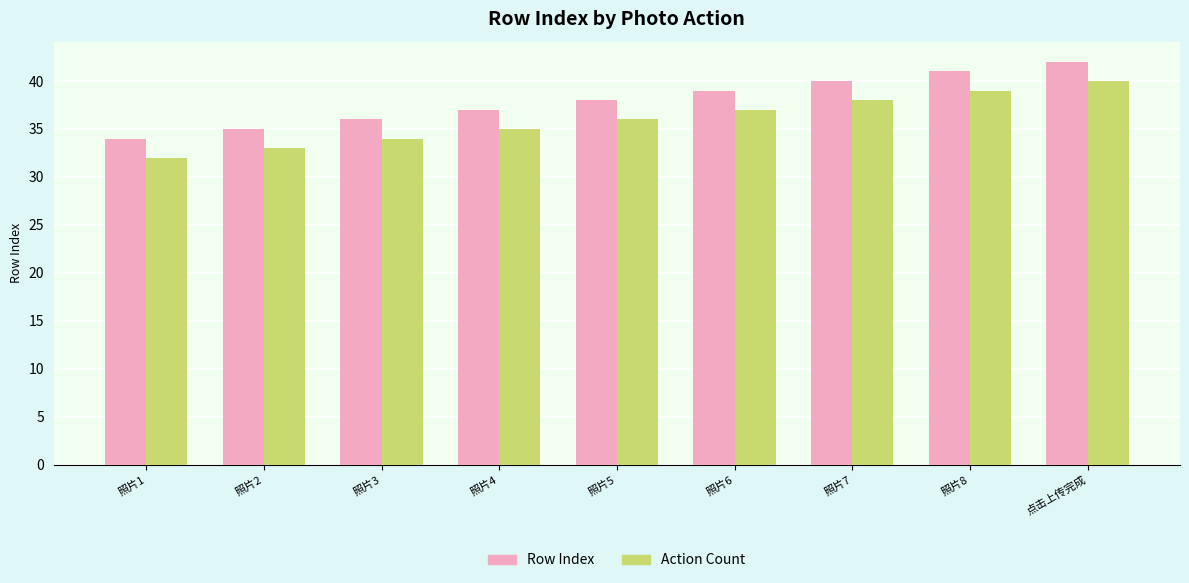

At 照片4, list the series in order from largest to smallest.

Row Index, Action Count